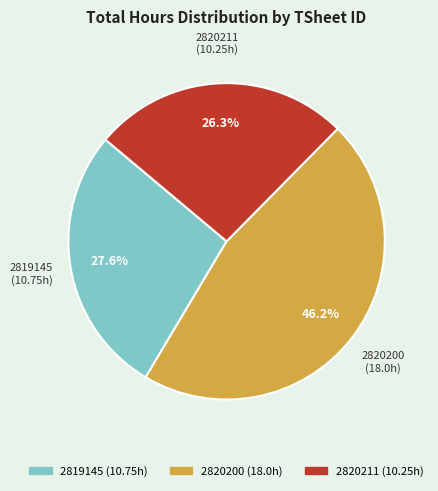

Does any single category account for the majority?

No